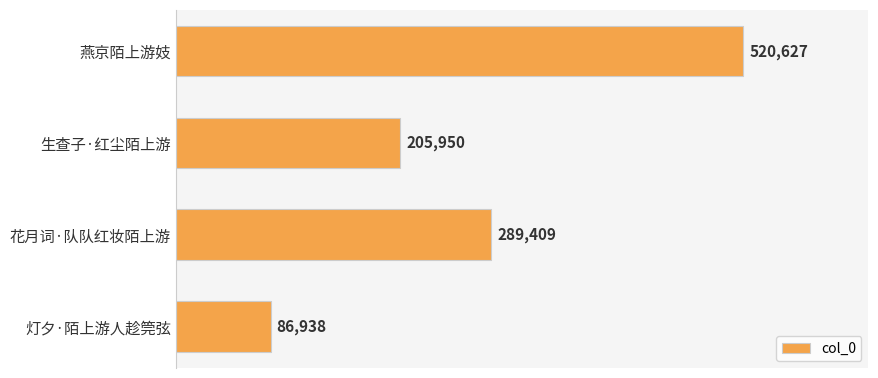

Does the chart contain any negative values?

No